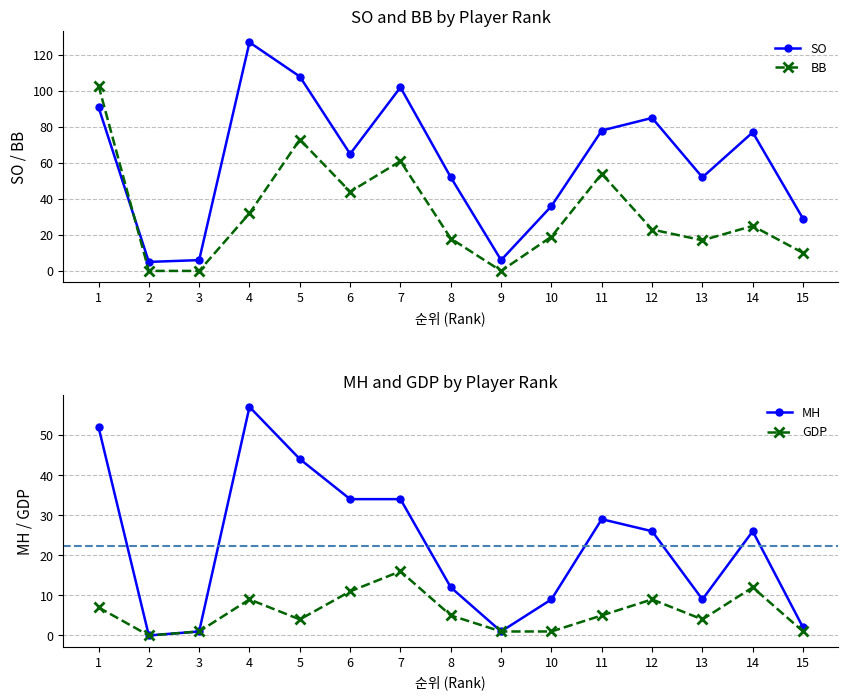

Reading left to right, list all the values displayed in this chart.

SO: 1=91	2=5	3=6	4=127	5=108	6=65	7=102	8=52	9=6	10=36	11=78	12=85	13=52	14=77	15=29
BB: 1=103	2=0	3=0	4=32	5=73	6=44	7=61	8=18	9=0	10=19	11=54	12=23	13=17	14=25	15=10
MH: 1=52	2=0	3=1	4=57	5=44	6=34	7=34	8=12	9=1	10=9	11=29	12=26	13=9	14=26	15=2
GDP: 1=7	2=0	3=1	4=9	5=4	6=11	7=16	8=5	9=1	10=1	11=5	12=9	13=4	14=12	15=1